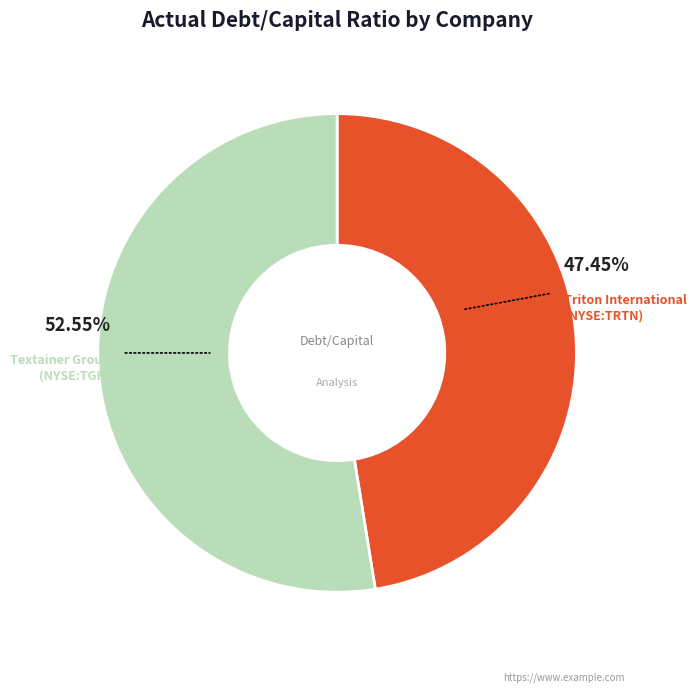

Which has a higher value, Triton International (NYSE:TRTN) or Textainer Group (NYSE:TGH)?

Textainer Group (NYSE:TGH)